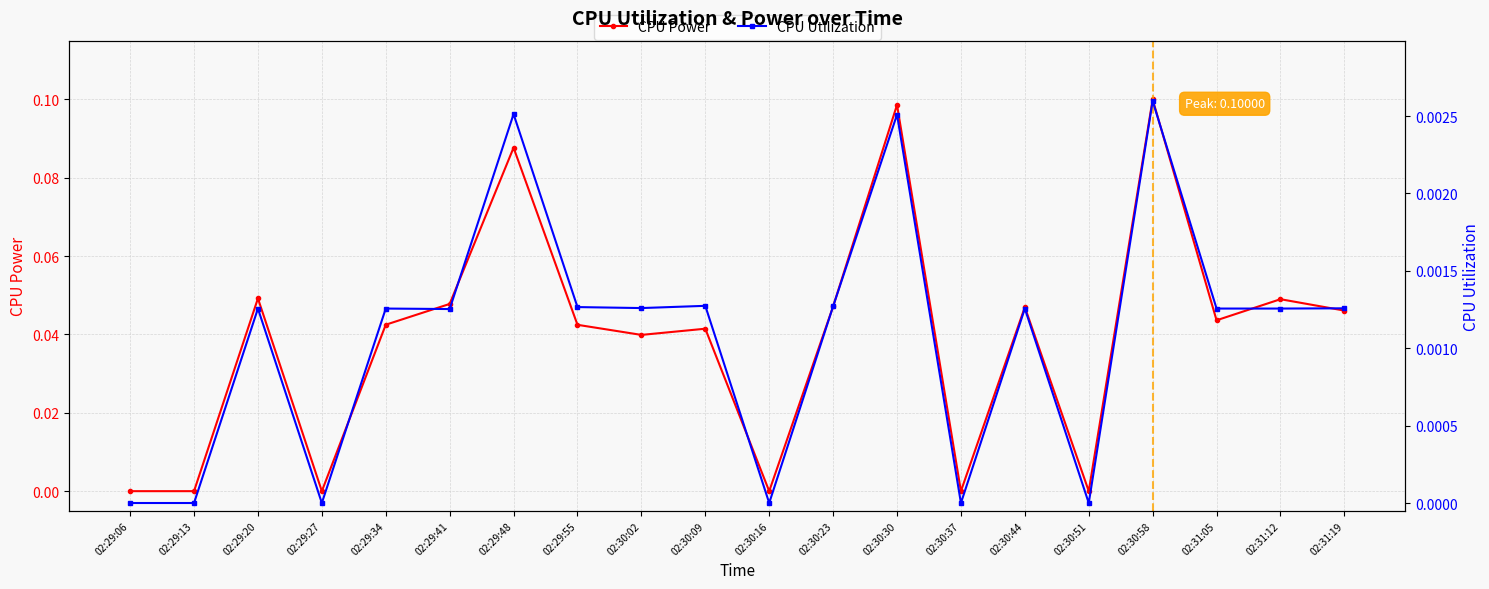

What is the total value across all series at 02:30:58?

0.1